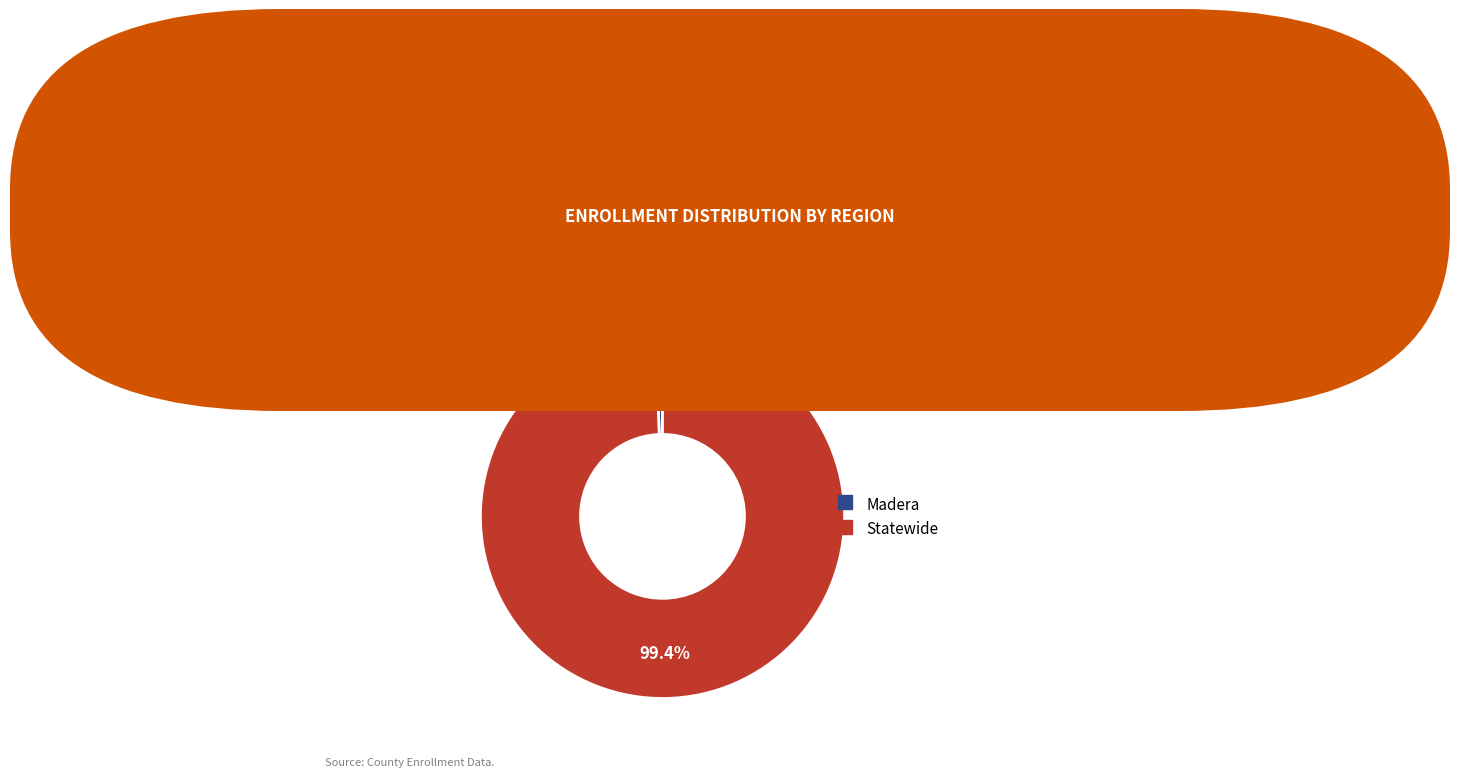

What is the smallest slice in the pie chart?

Madera